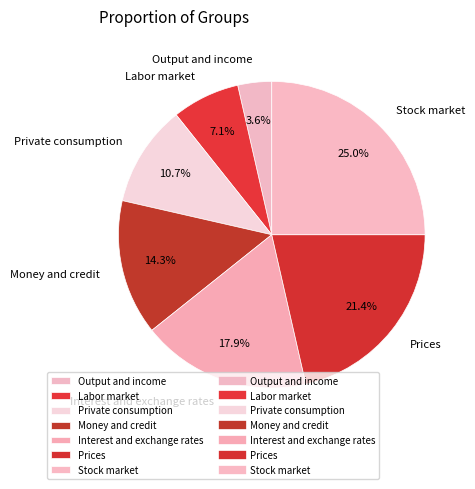

What is the ratio of the value at Money and credit to the value at Private consumption?

1.3